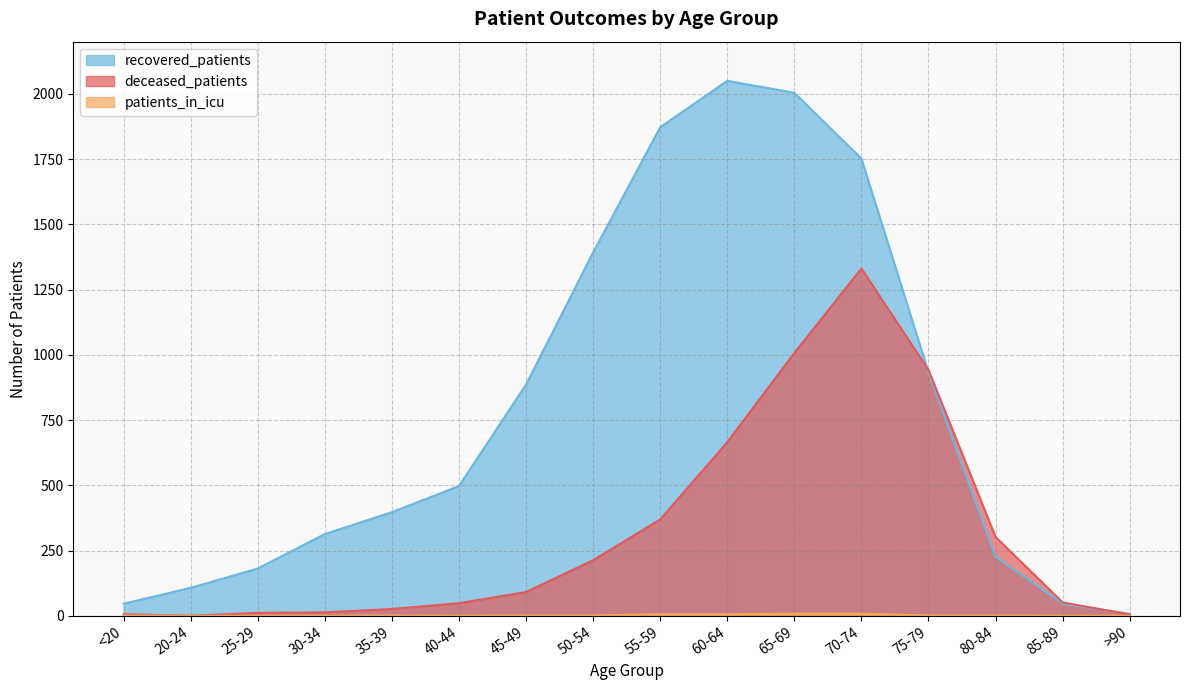

What is the difference between the highest and lowest values at >90?

7